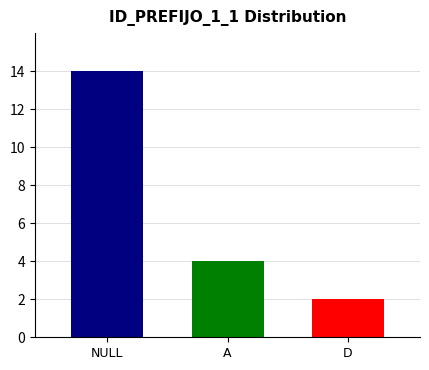

What is the spread (max minus min) of values at A?

12